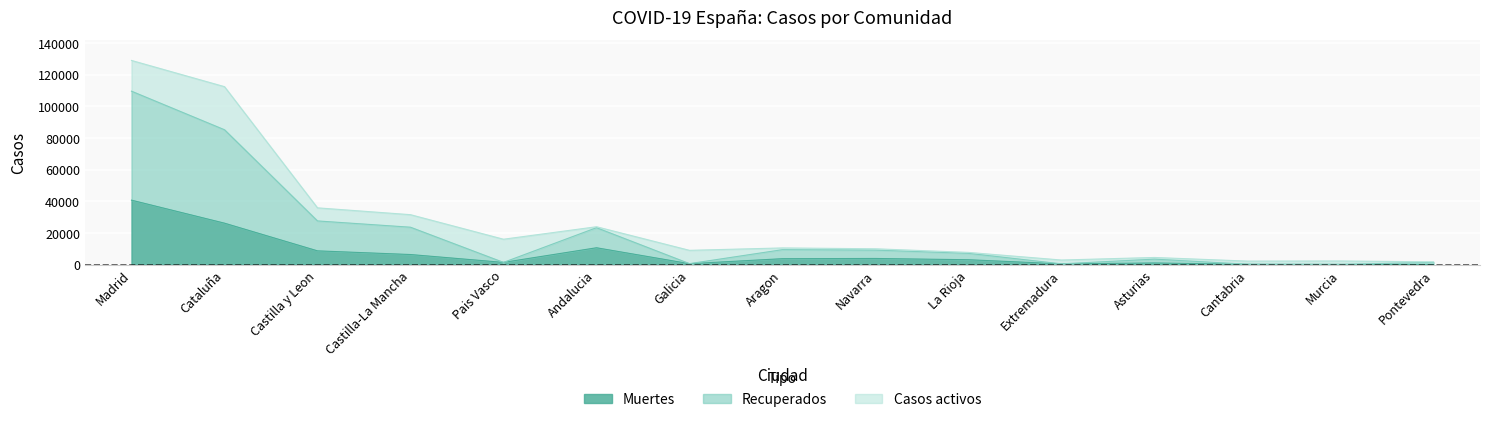

In Recuperados, how many points are lower than both neighbors (excluding endpoints)?

4